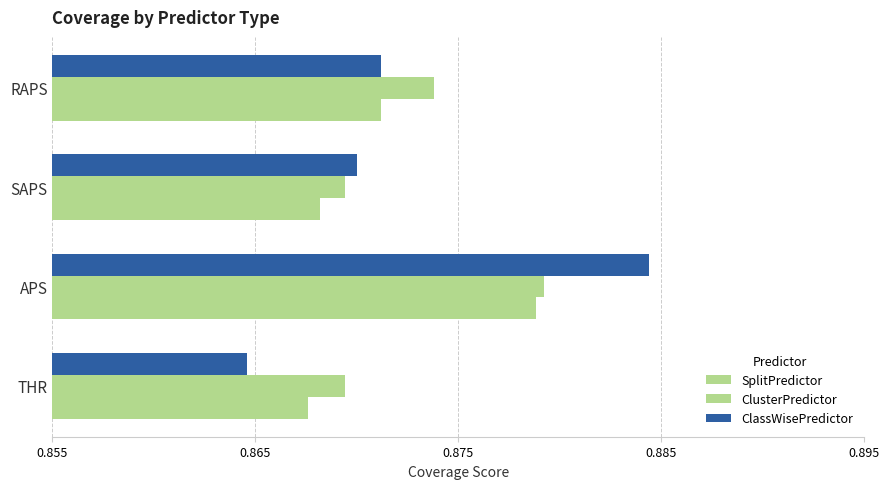

How many SplitPredictor values are between 0 and 1?

4